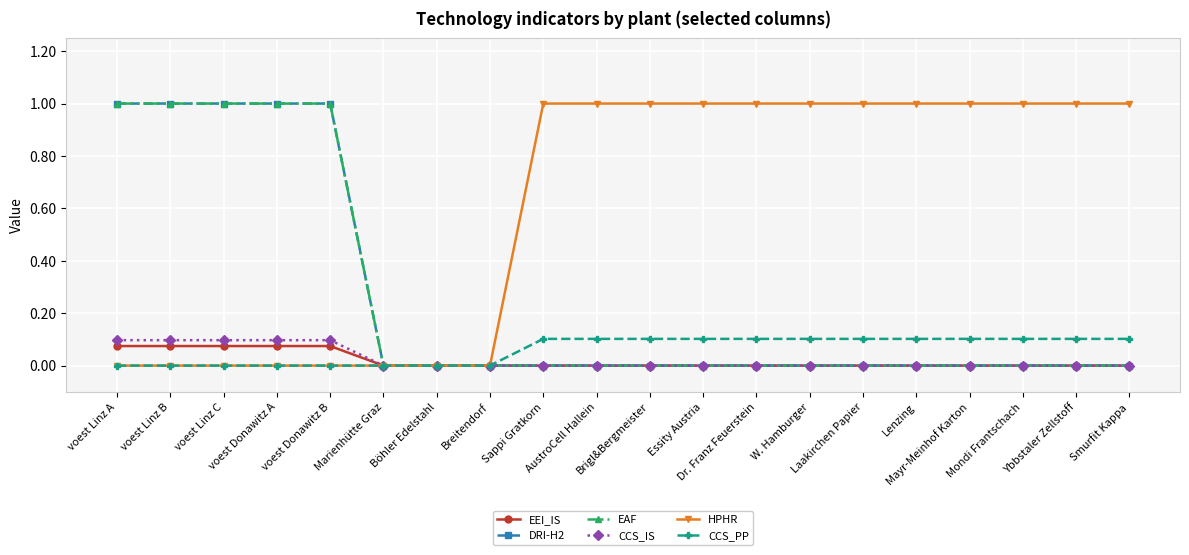

What is the label of the 14th point from the left?

W. Hamburger